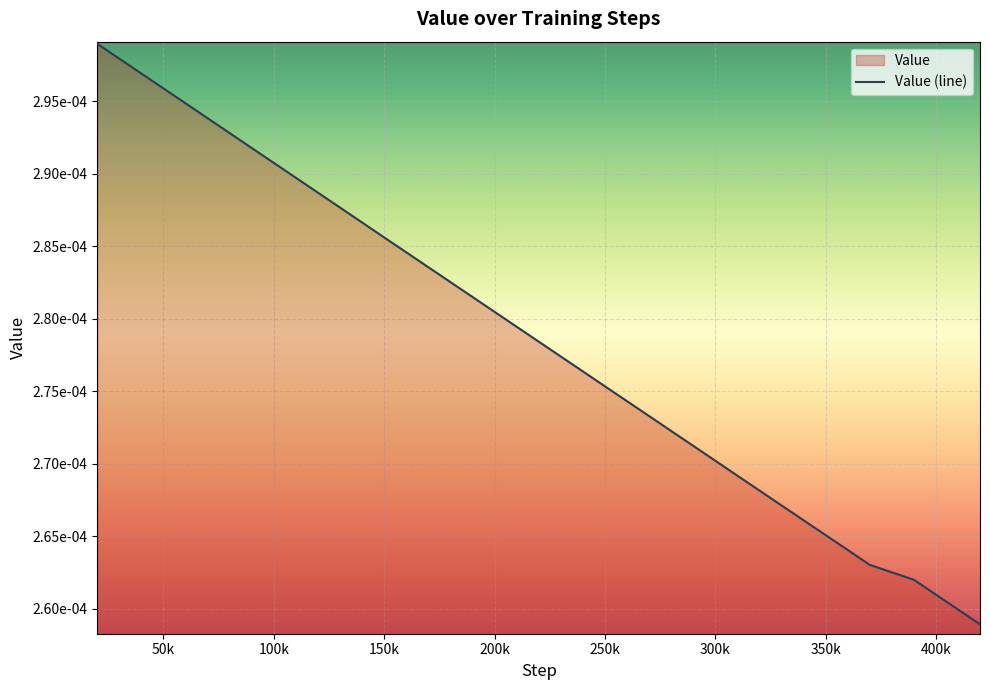

How many lines are shown in the chart?

1